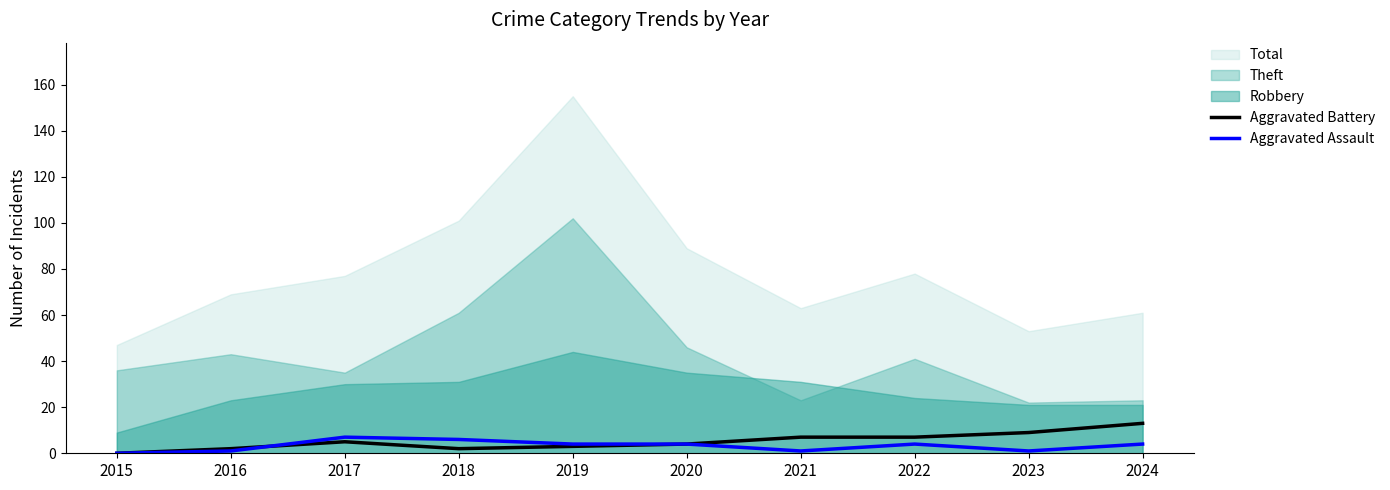

The Aggravated Assault series shows 0 at 2015. True or false?

True